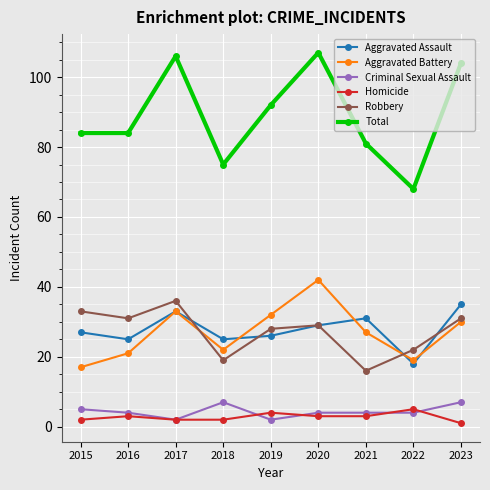

What is the total value across all series at 2015?

168